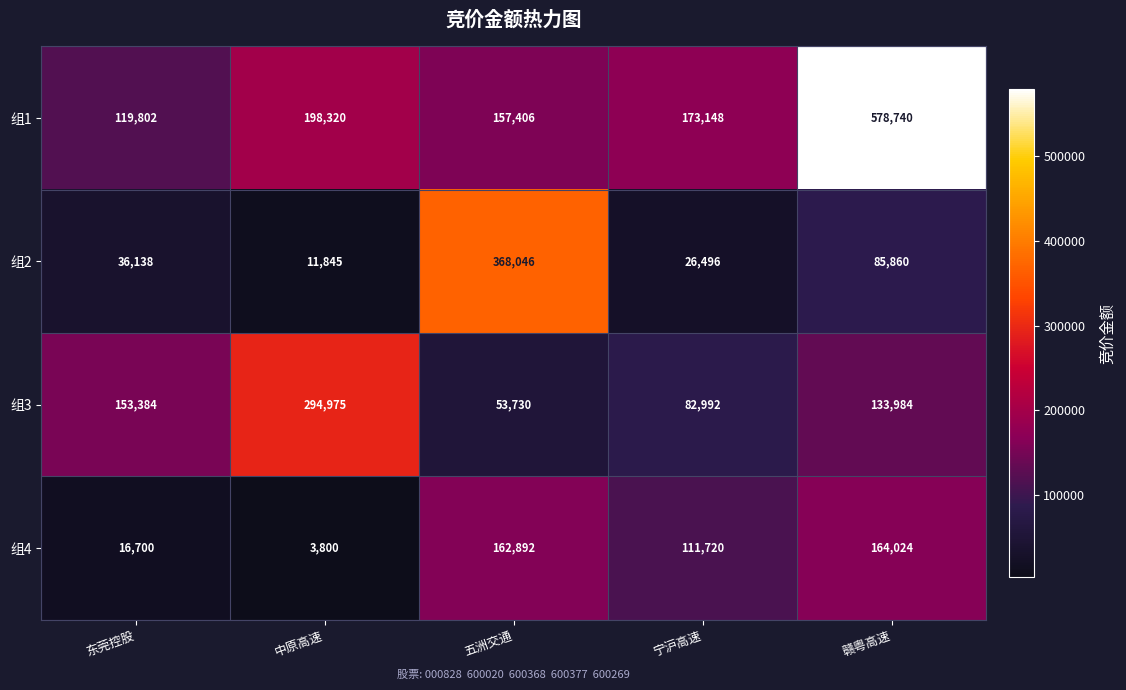

List the labels in order of 组3 value, largest first.

中原高速, 东莞控股, 赣粤高速, 宁沪高速, 五洲交通